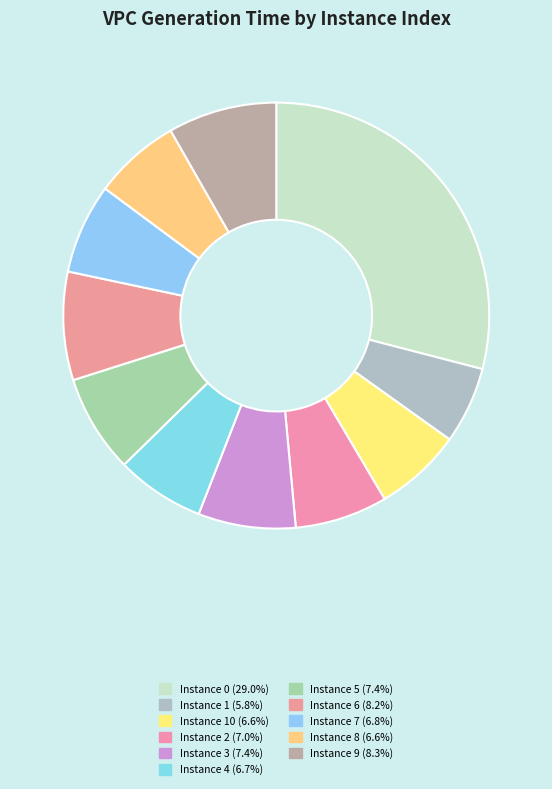

Count the number of slices in the pie.

11